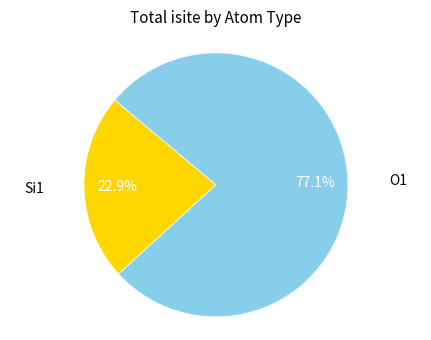

What is the ratio of the value at O1 to the value at Si1?

3.4